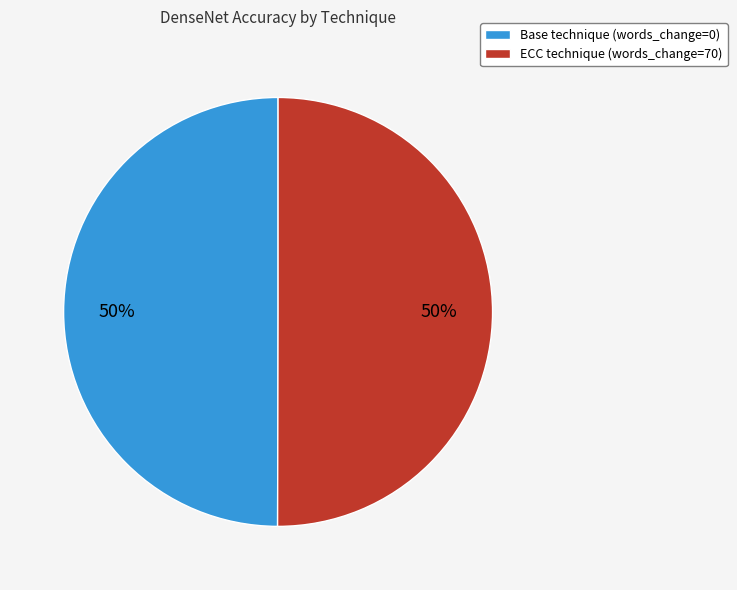

To the nearest percent, what is the combined percentage of ECC technique (words_change=70) and Base technique (words_change=0)?

100%